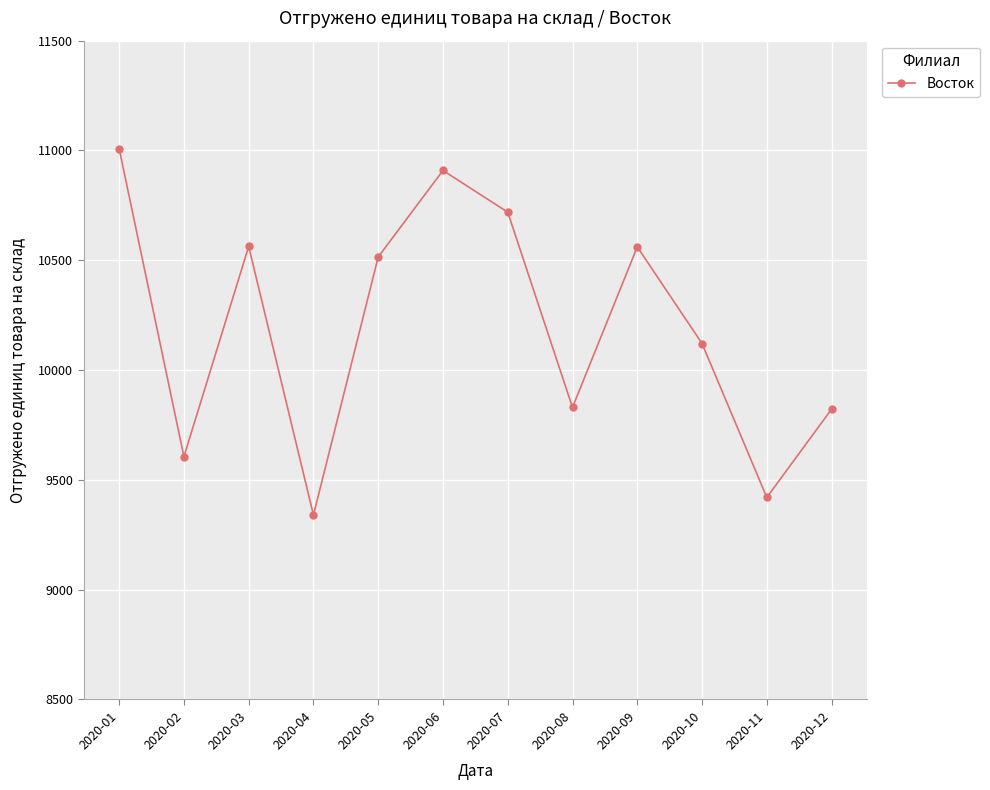

What is the value of the 12th point from the left?

9822